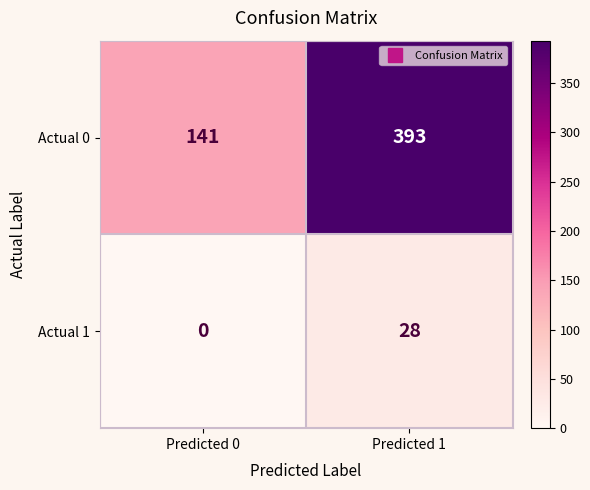

The Actual 0 series shows 393 at Predicted 1. True or false?

True